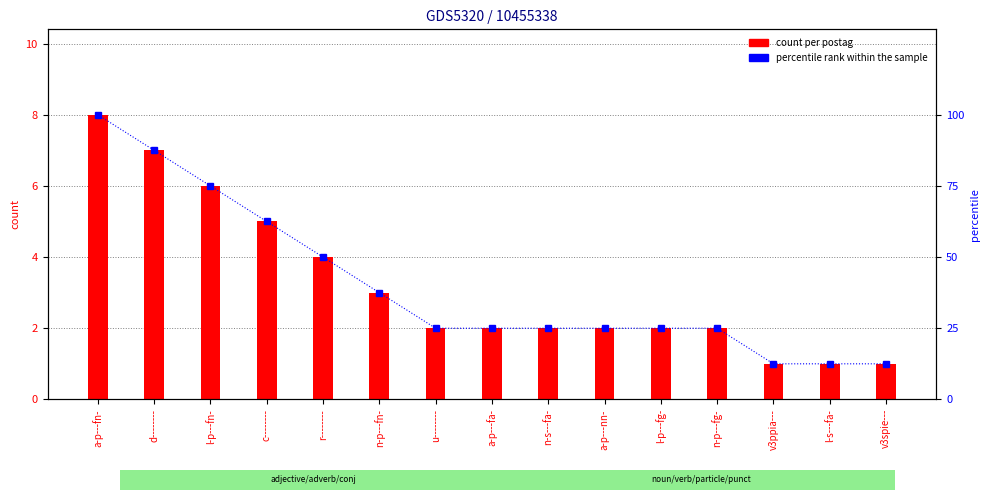

How many count per postag values are between 2 and 5?

9